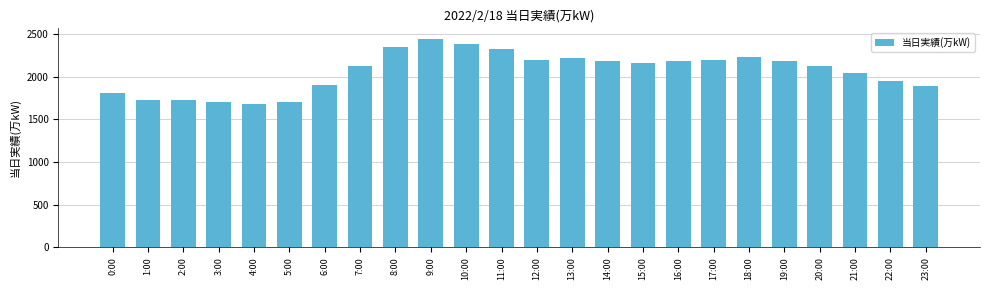

Which category has the highest value across all series?

9:00